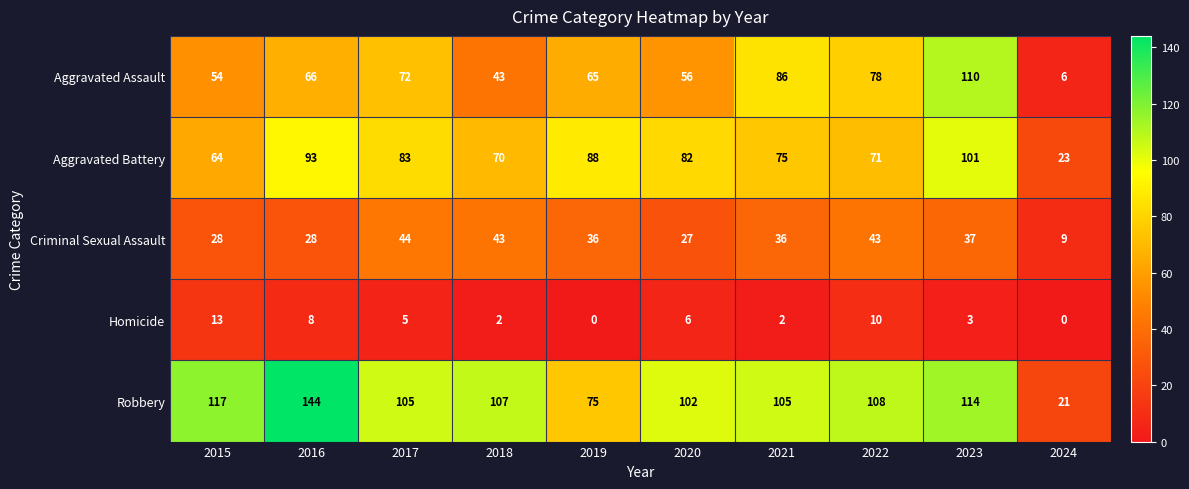

What is the sum of all Aggravated Battery values?

750